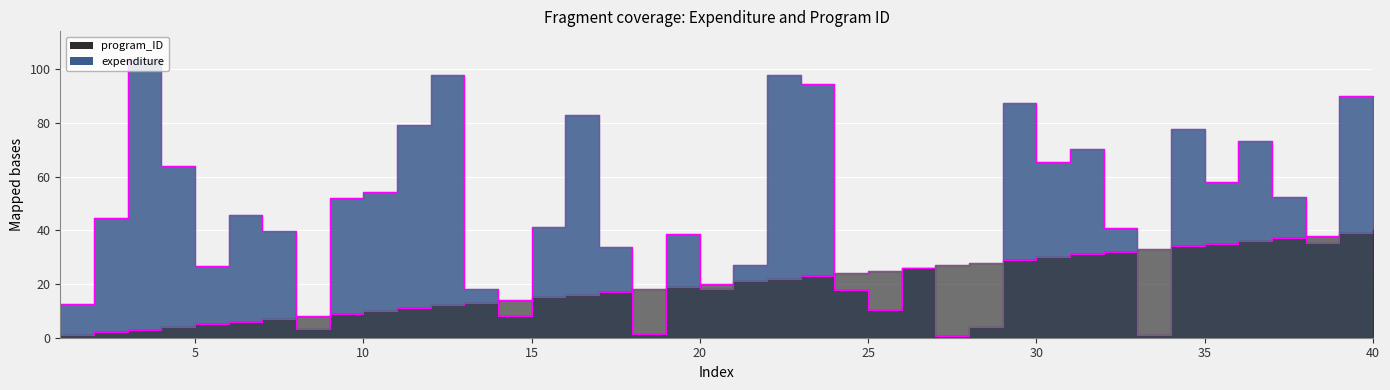

True or false: program_ID has a value of 11.5 at 25.

False